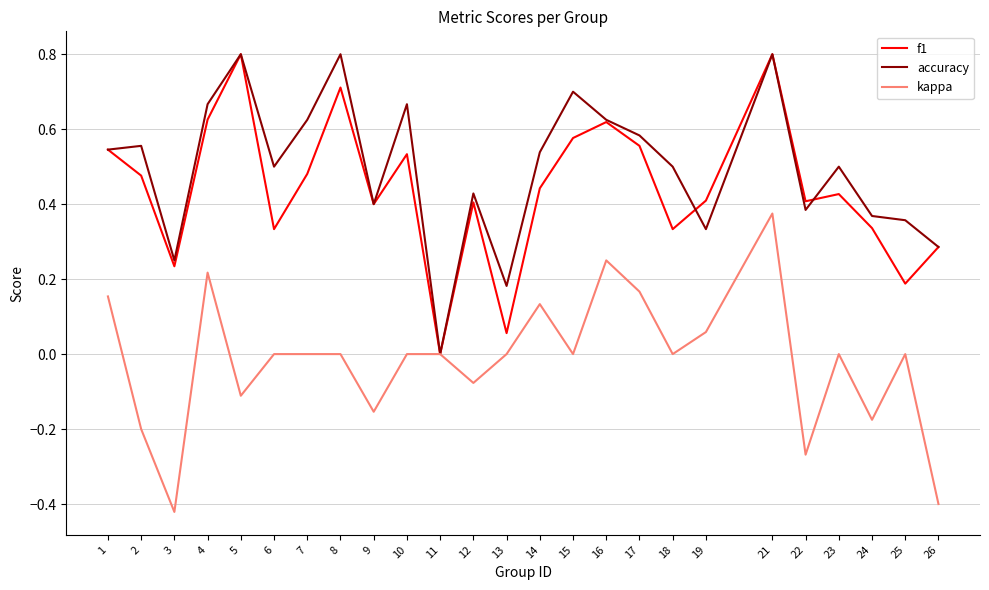

Which series changed the most between 21 and 25?

f1